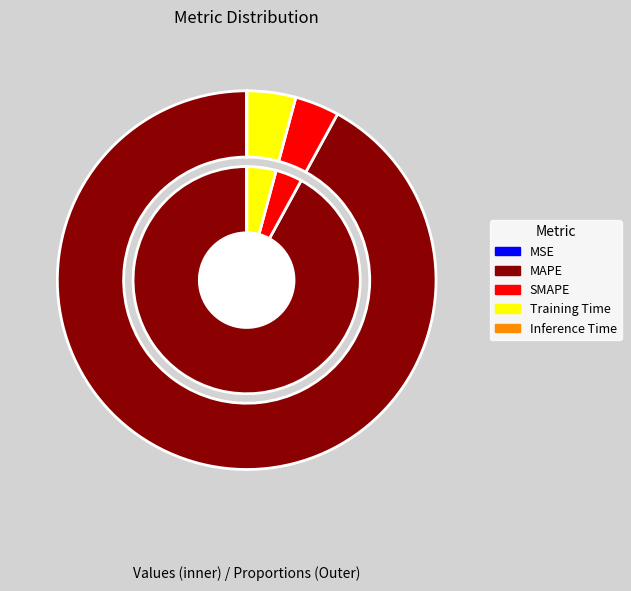

How much of the chart is everything except Training Time?

95.8%